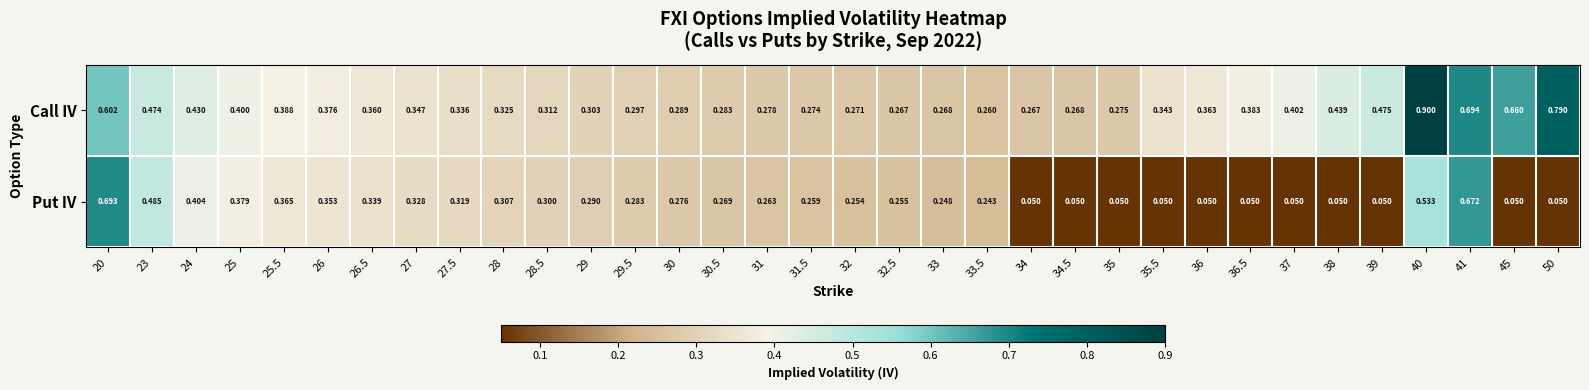

Which series has the largest total across all categories?

Call IV